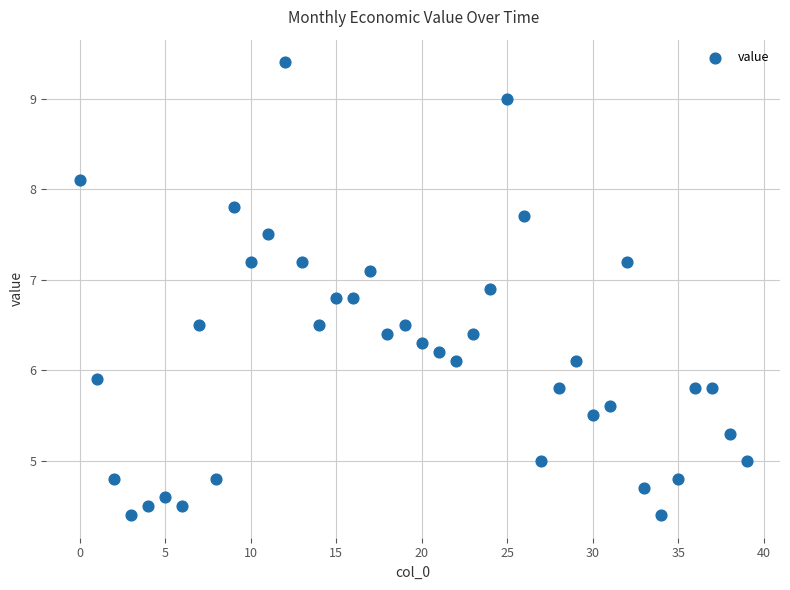

What is the range of Y values (max minus min)?

5.0